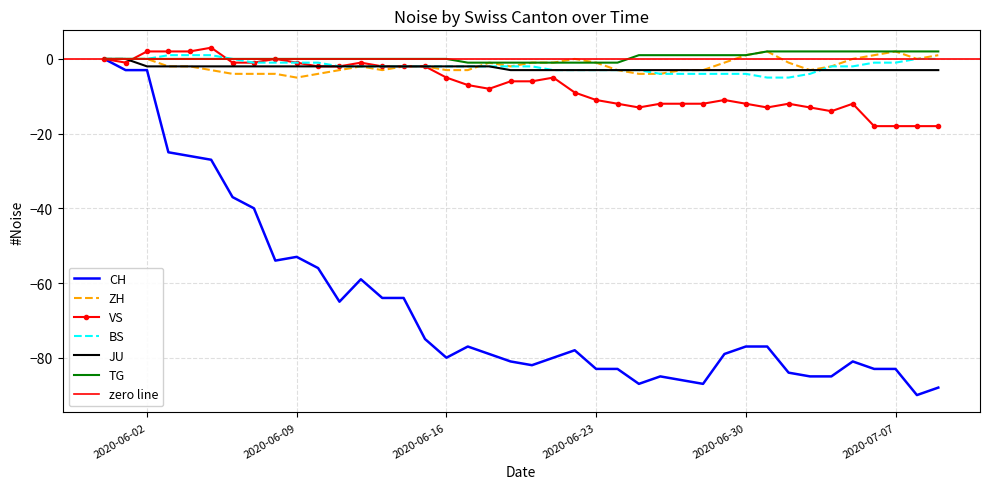

What is the maximum value for VS?

3